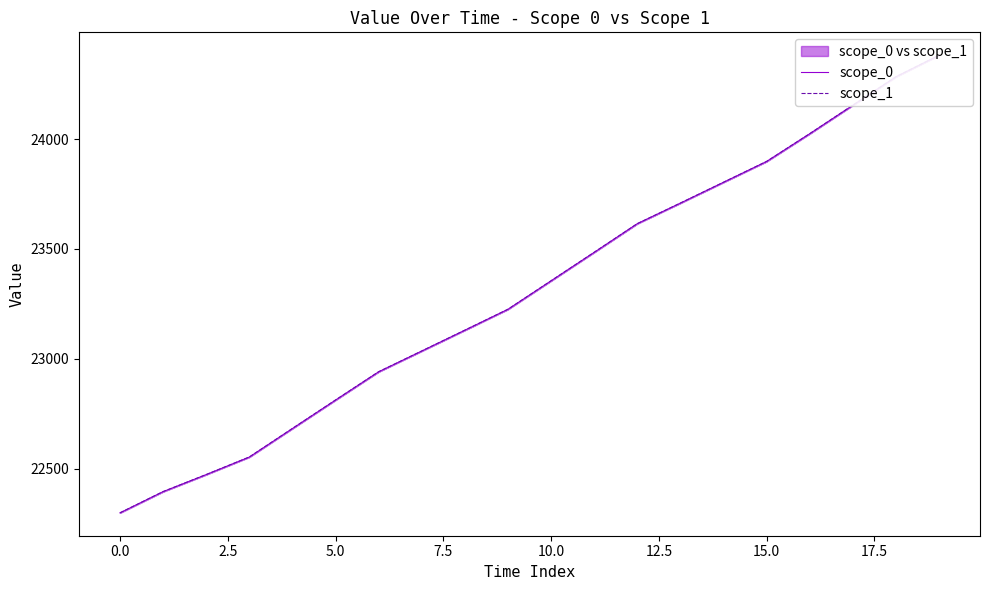

True or false: scope_0 and scope_1 cross at least once.

False